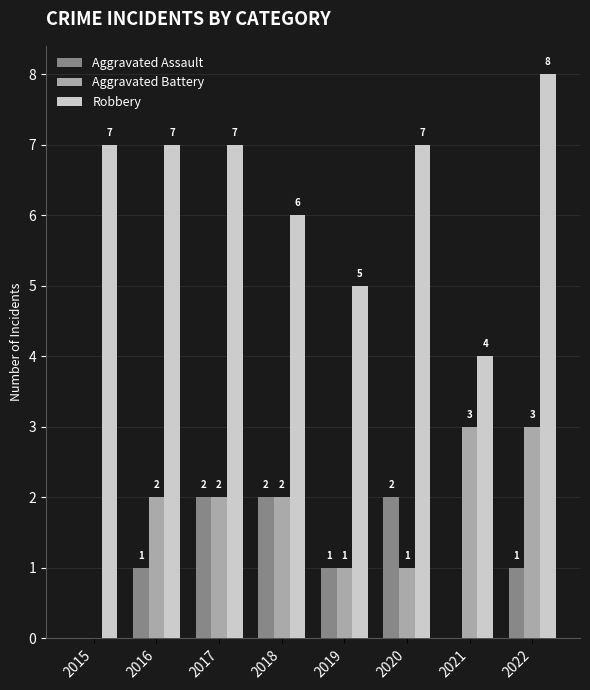

At which label does Robbery reach its peak?

2022